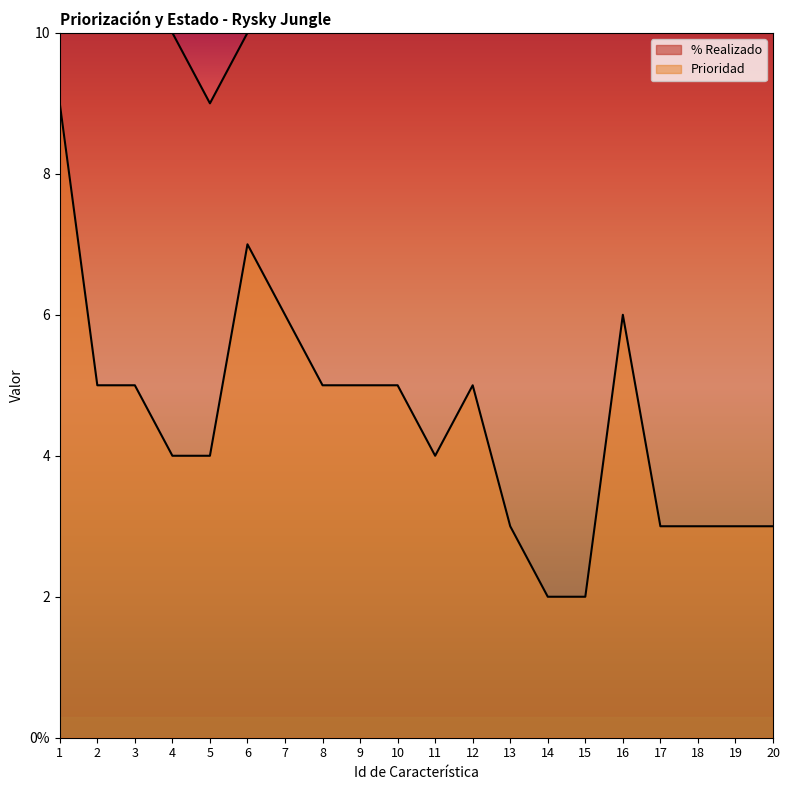

What is the total value across all series at 2?

15